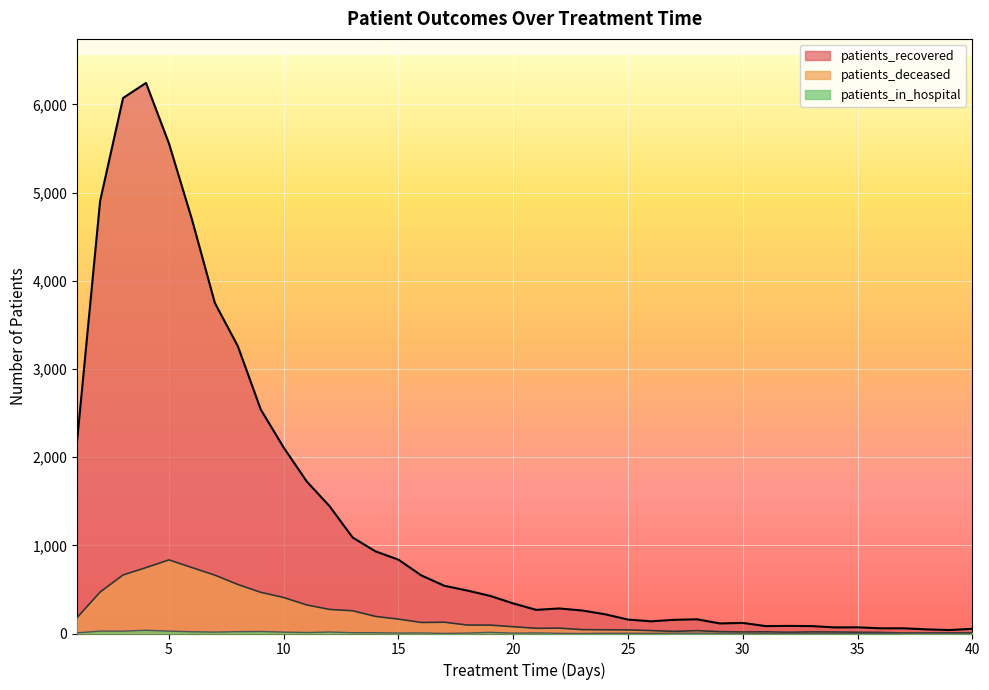

What is the sum of all patients_deceased values?

7967